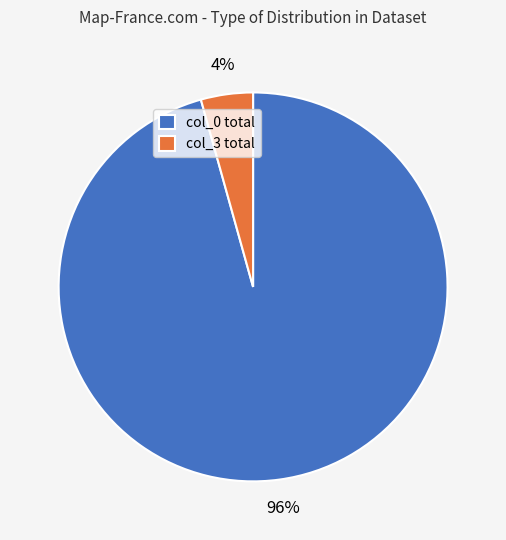

Does col_3 total represent more than half of the total?

No